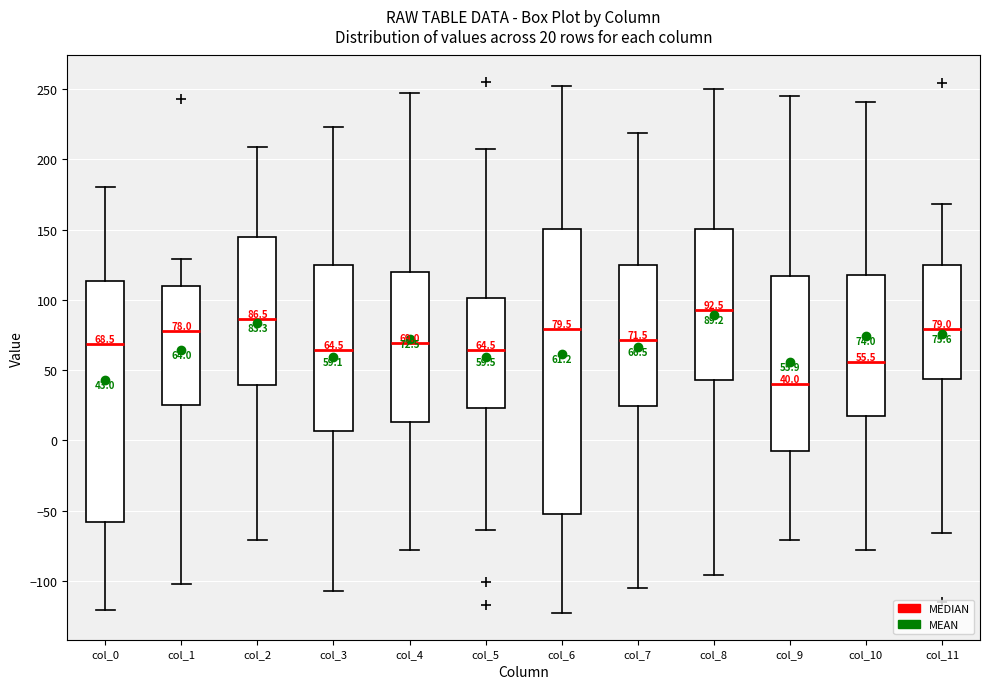

Which box is the tallest, from its lower edge to its upper edge?

col_6